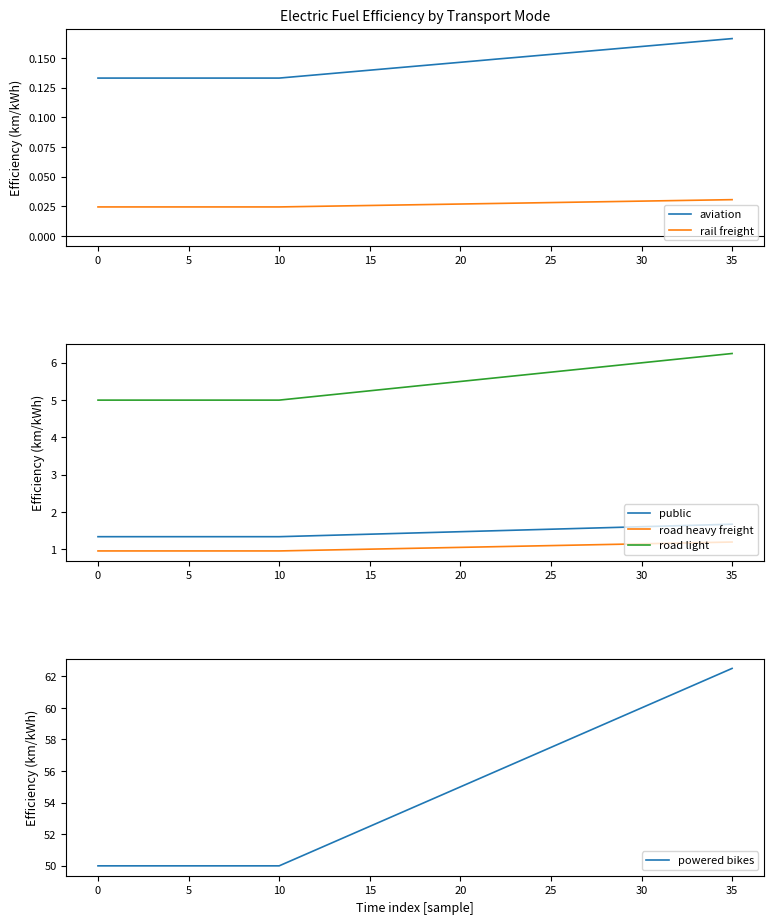

Which series has the largest range (max minus min)?

powered bikes